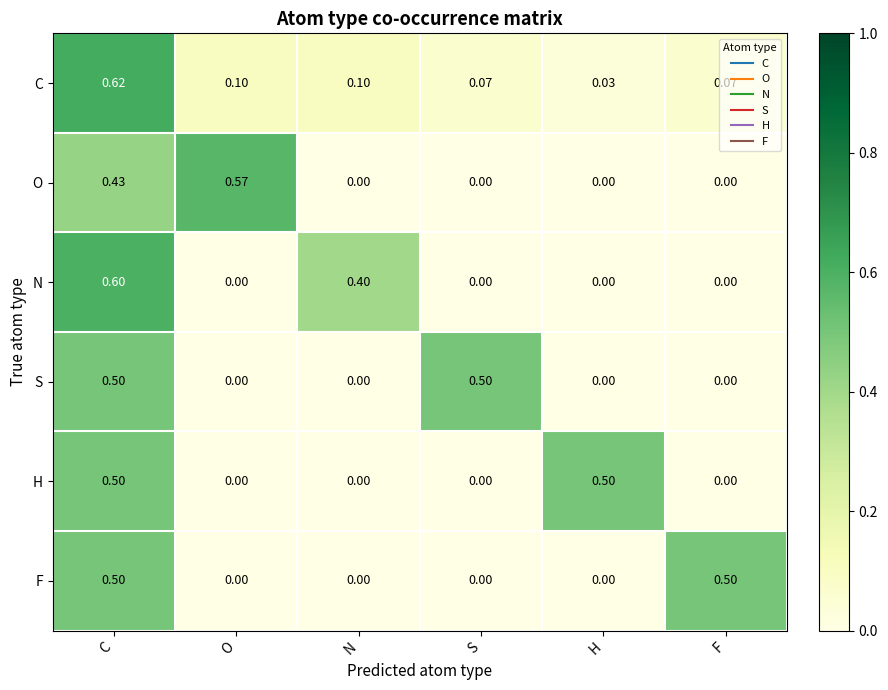

Which series has the largest range (max minus min)?

N